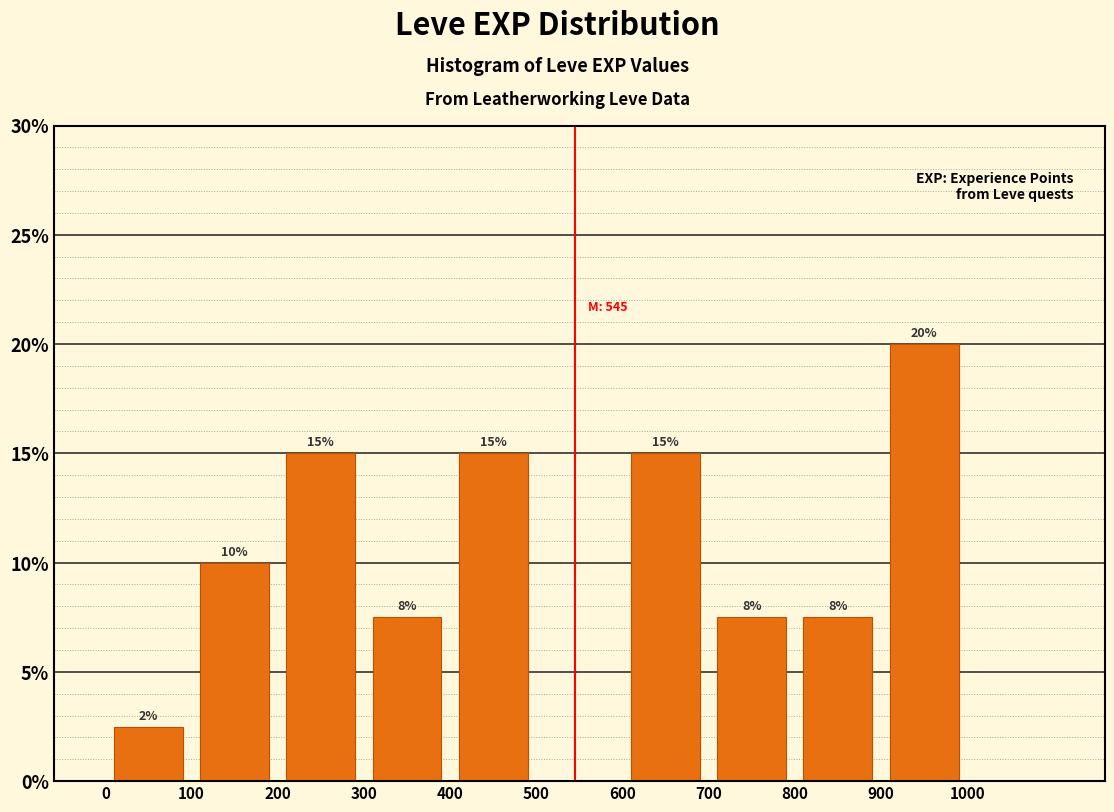

Which range on the x-axis has the tallest bar?

900 to 1000